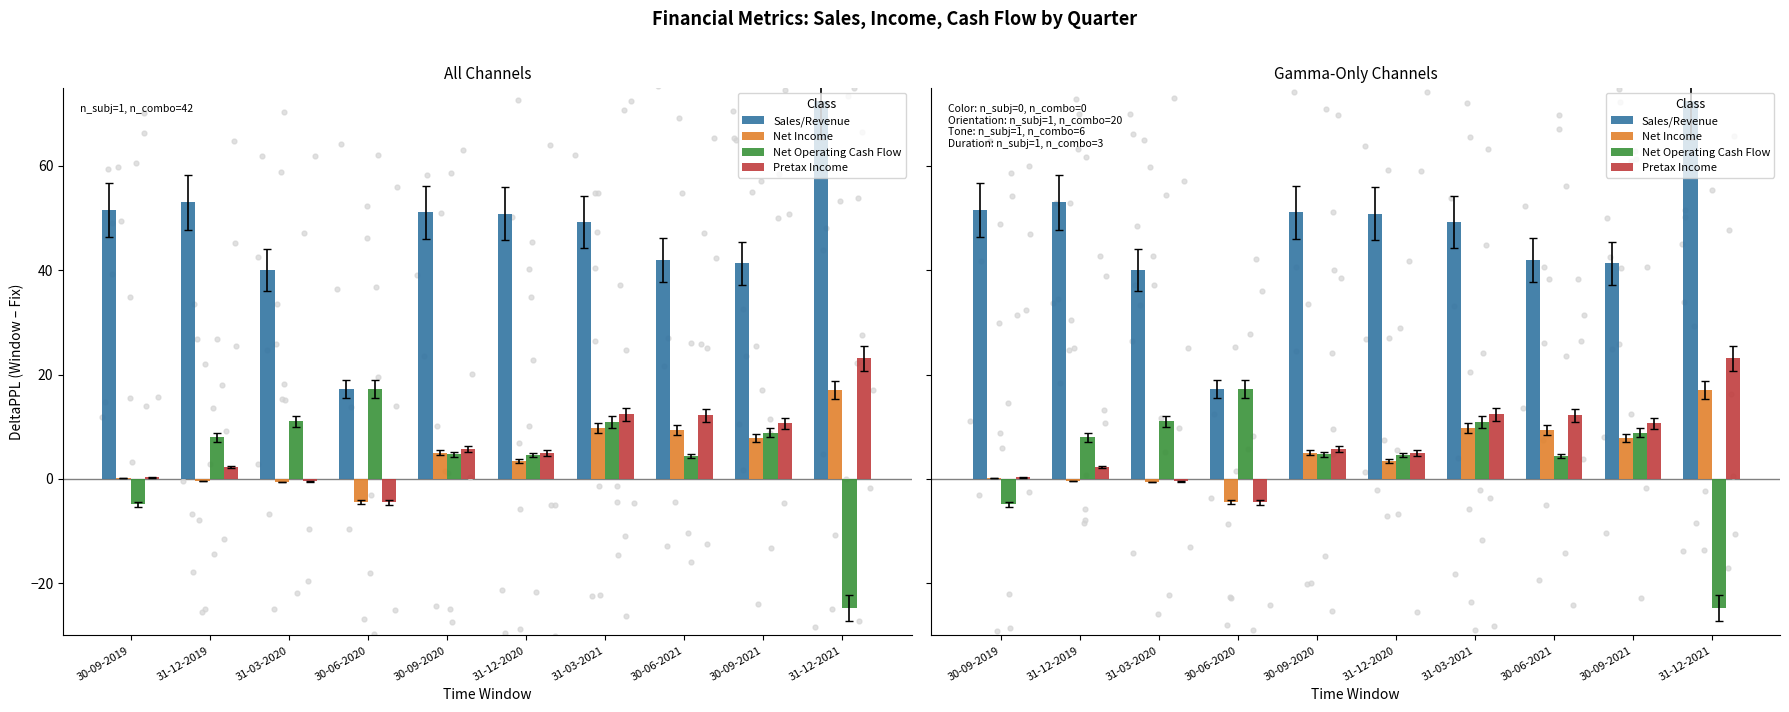

What is the total value across all series at 31-12-2021?

87.8